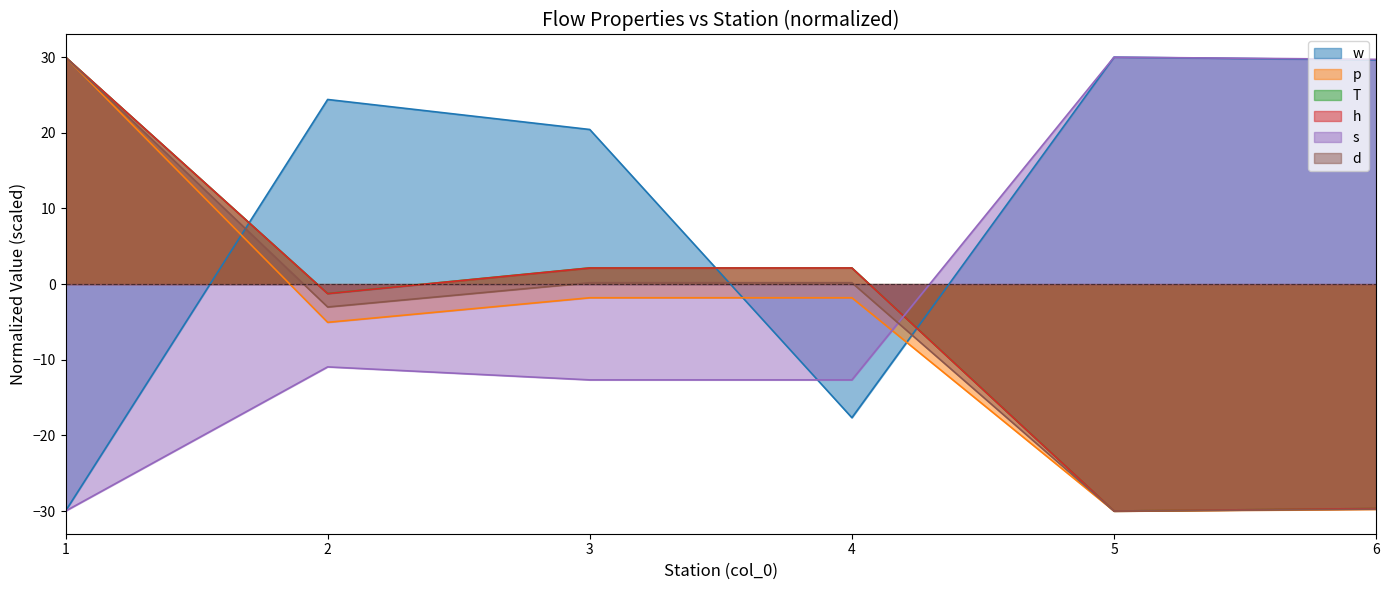

True or false: p has more than 0 interior local peaks.

True